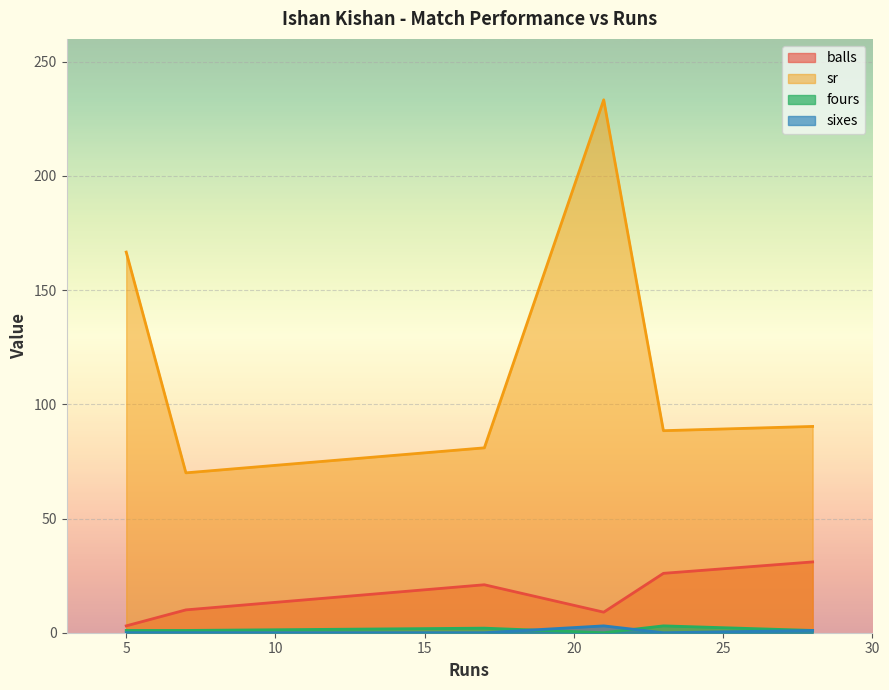

True or false: fours and sr cross at least once.

False